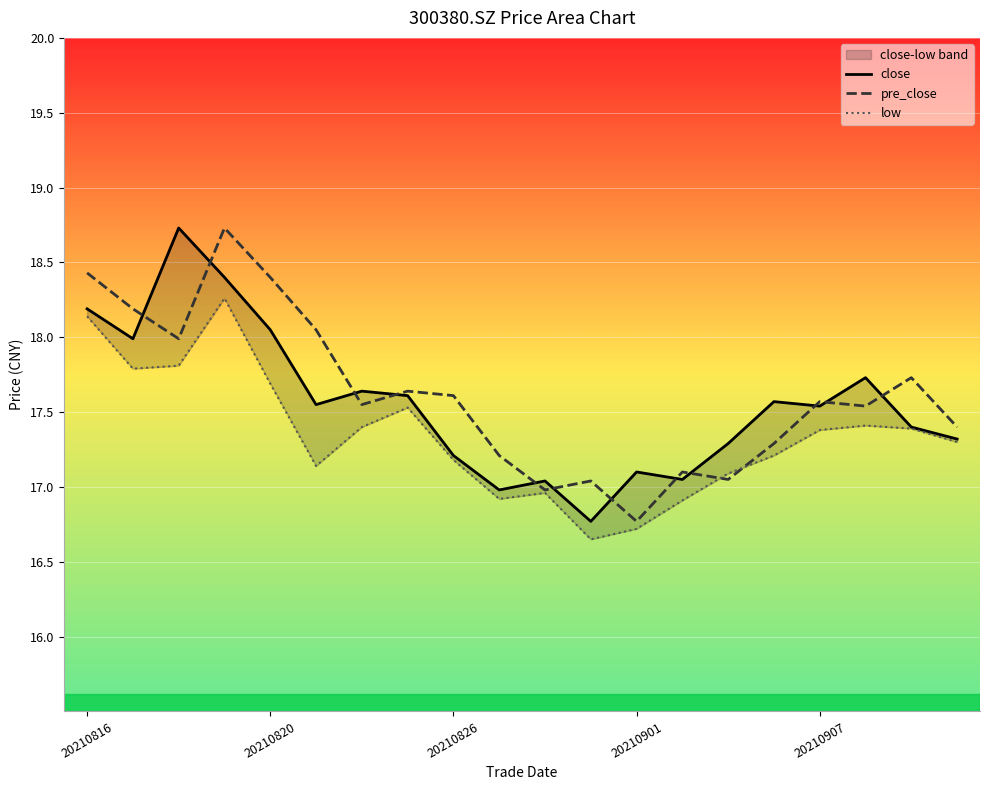

What is the minimum value for pre_close?

16.8